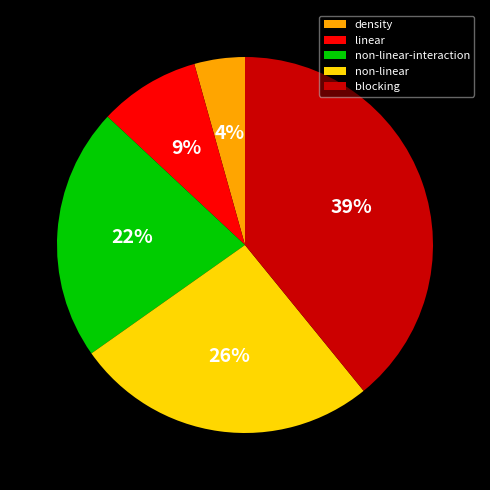

Which has a higher value, linear or non-linear-interaction?

non-linear-interaction